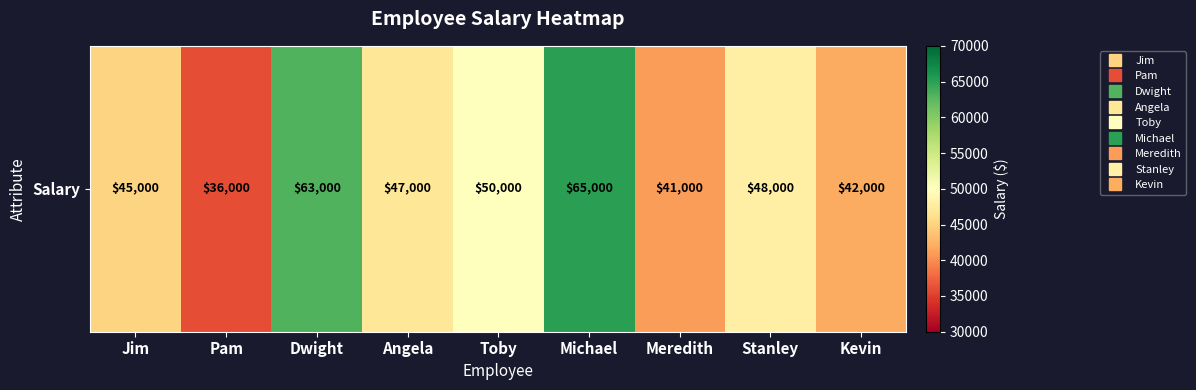

Which label corresponds to the largest value in the chart?

Michael